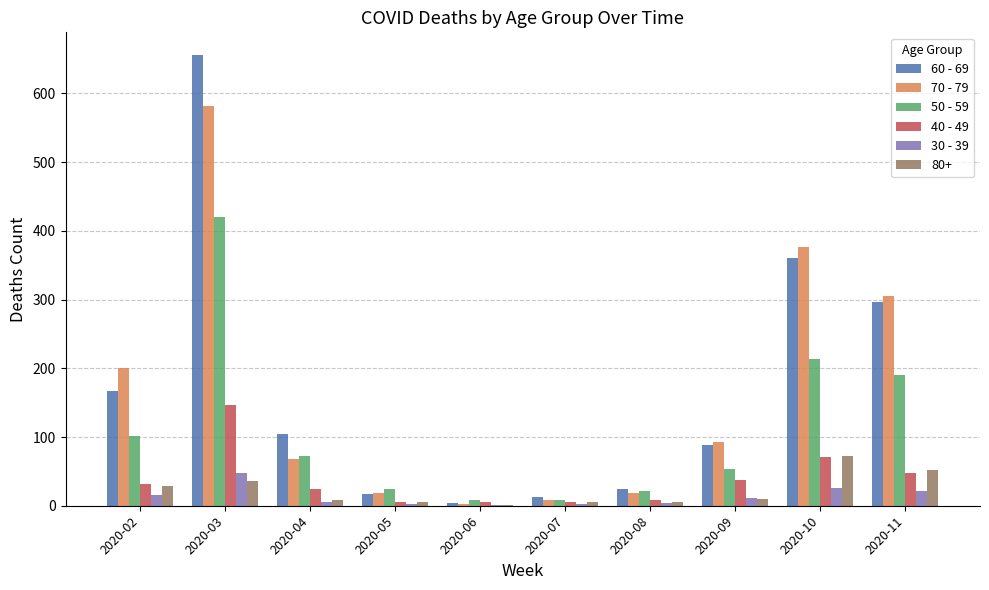

What is the sum of all 80+ values?

224